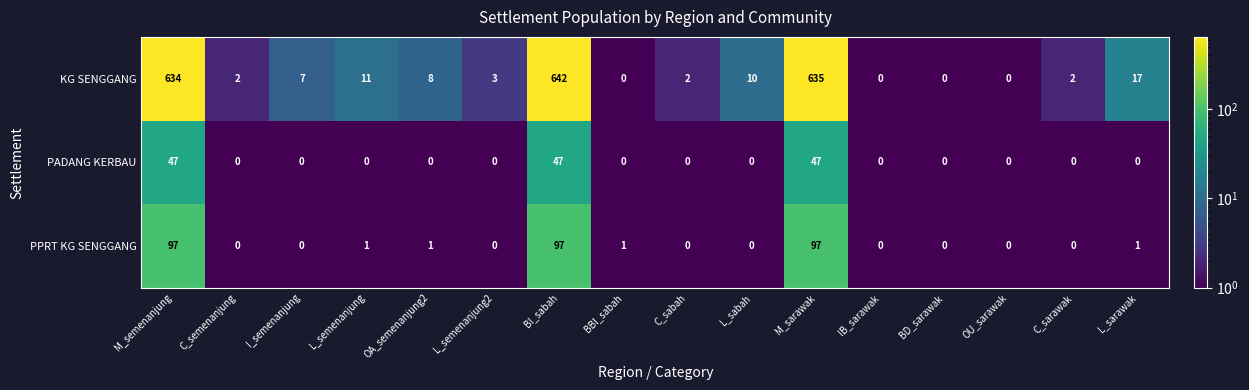

Which category has the highest value across all series?

BI_sabah